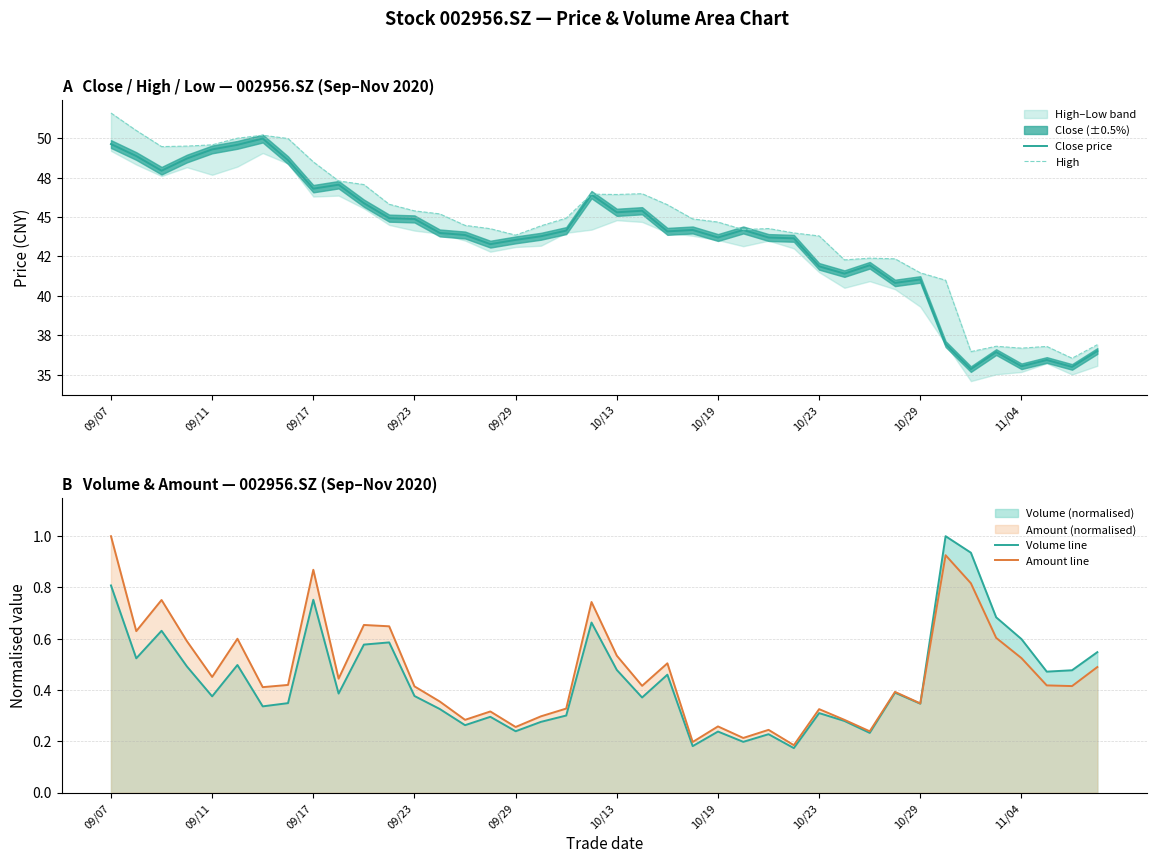

What is the value of the High point at the 37th from the left?

36.7